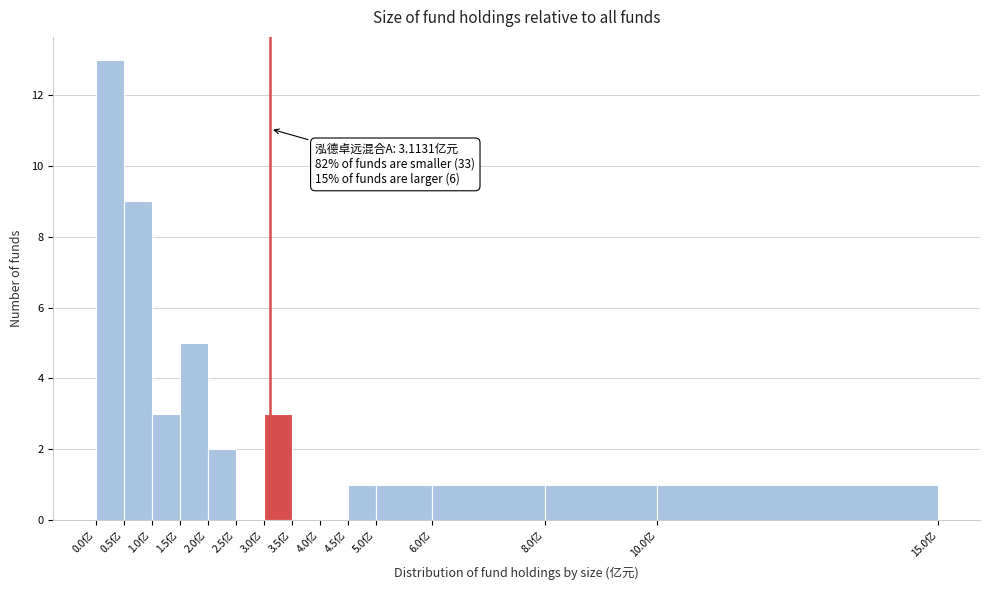

Over which range of the x-axis is the bar tallest?

0.0 to 0.5